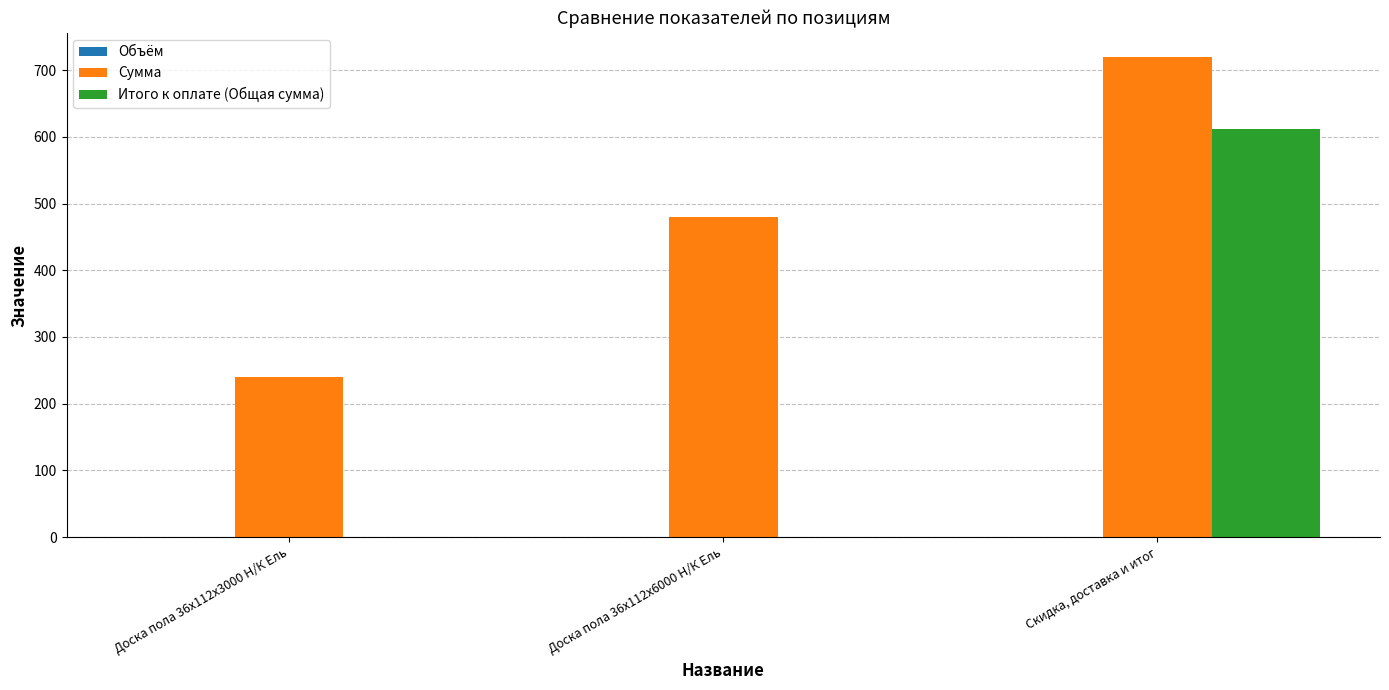

At which category is the sum across all series the highest?

Скидка, доставка и итог